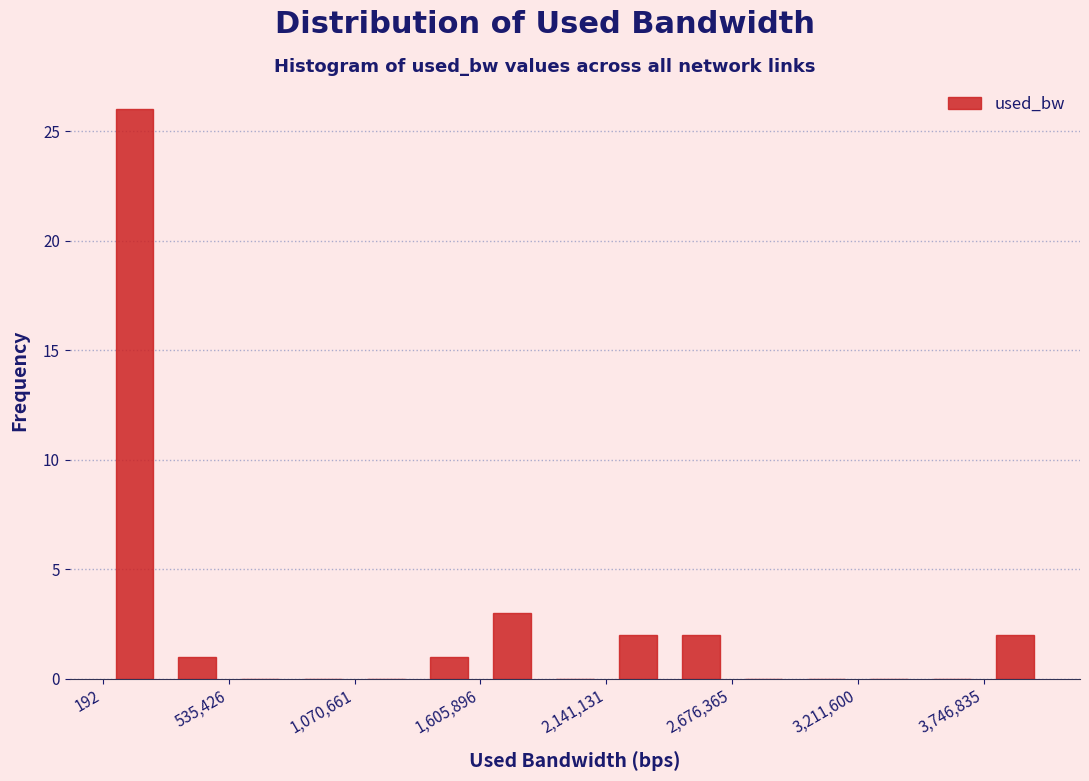

Read against the x-axis, roughly where is the centre of the tallest bar?

100000